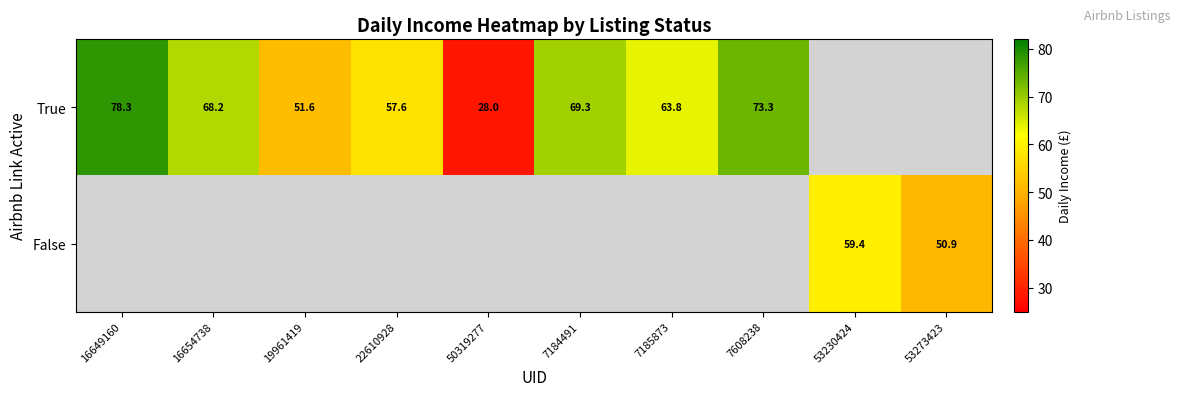

Which has a higher value, 7184491 or 16654738?

7184491